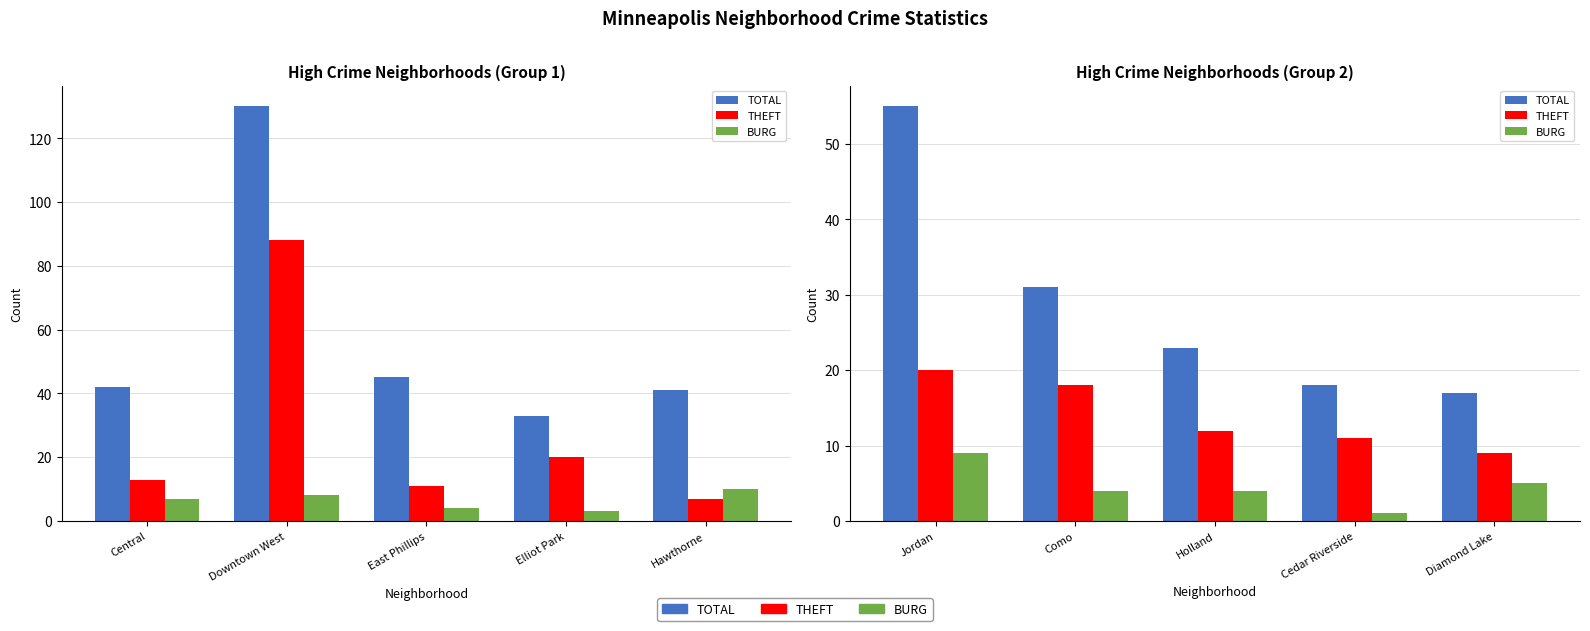

What are all the series names shown in the legend?

TOTAL, THEFT, BURG